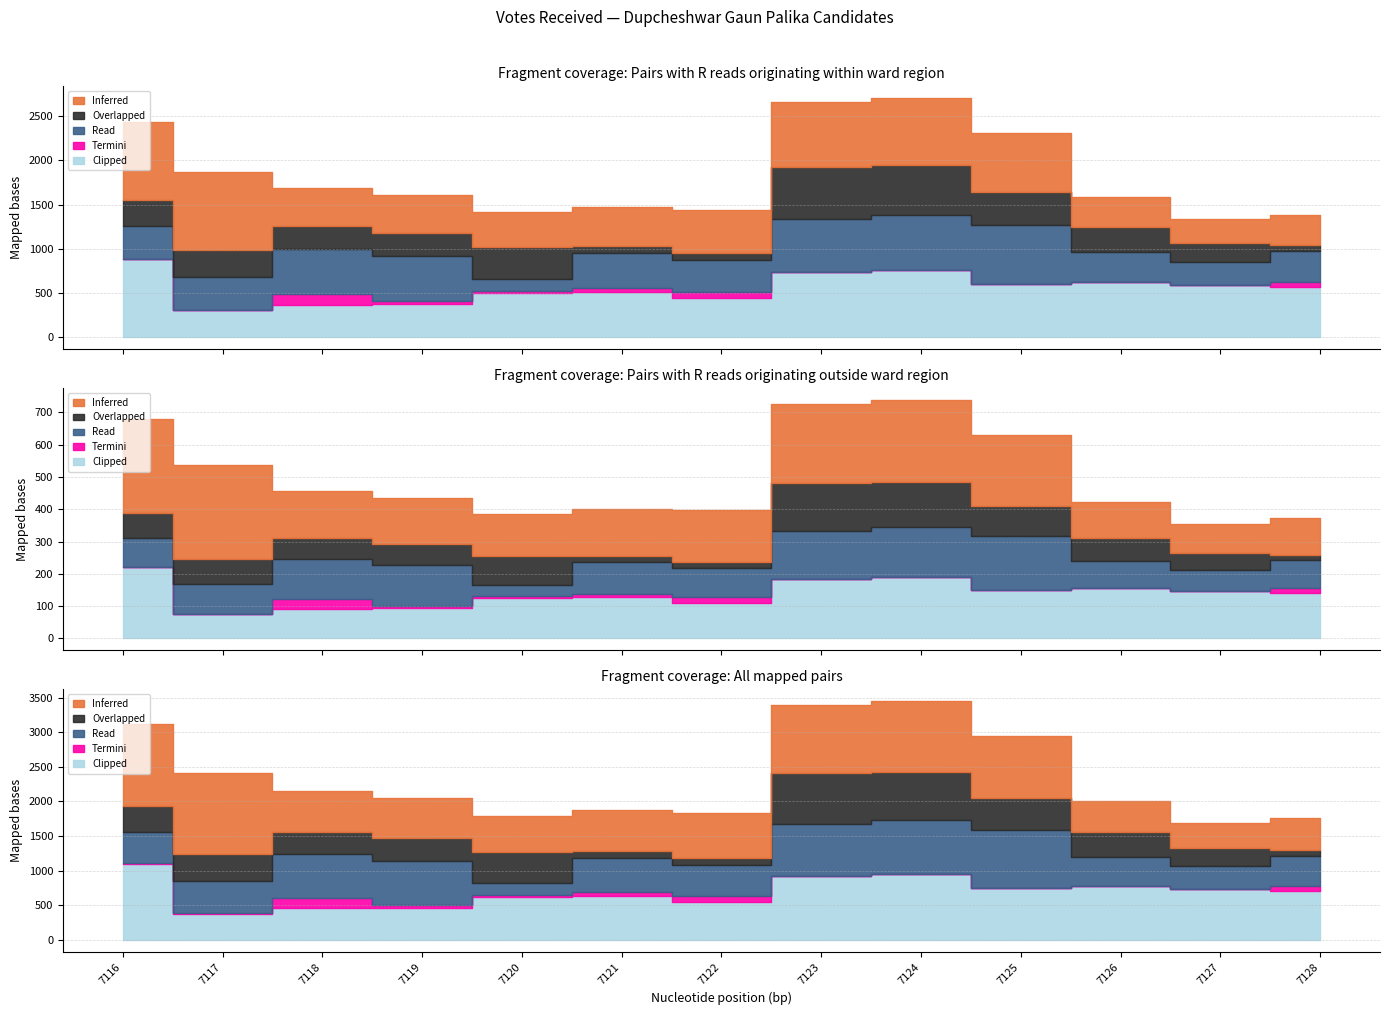

How many data points does each series have?

13